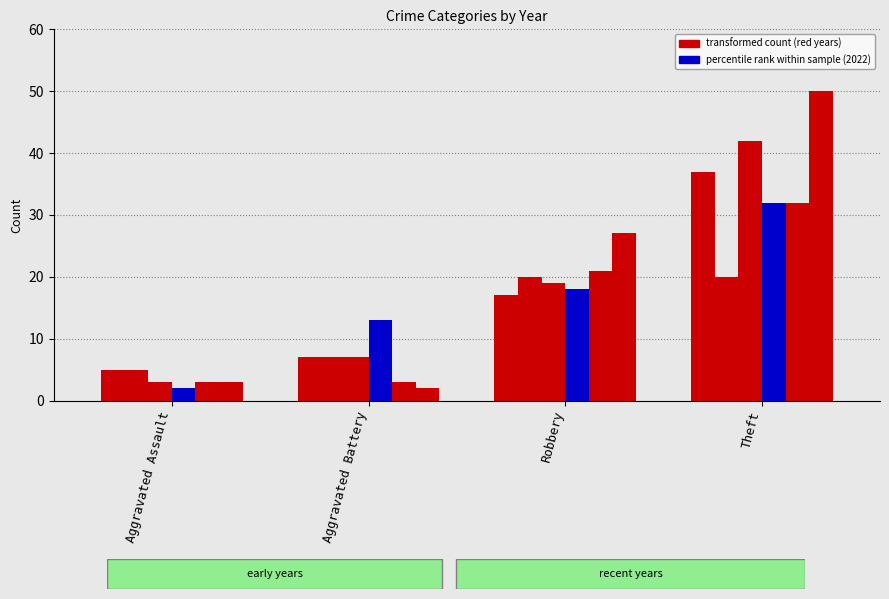

How many categories are shown in the chart?

4